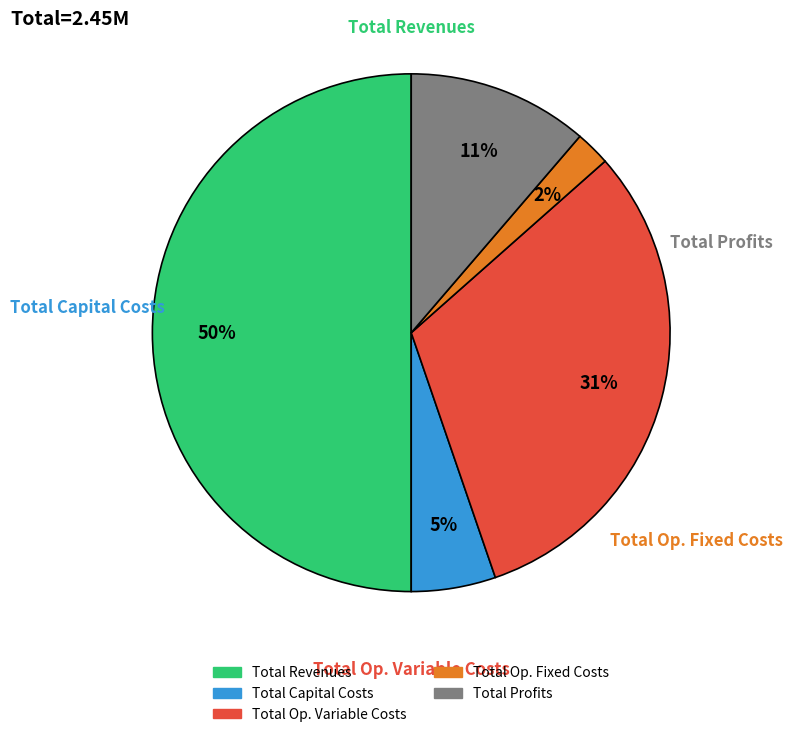

To the nearest percent, what is the difference between the largest and smallest slice percentages?

48%